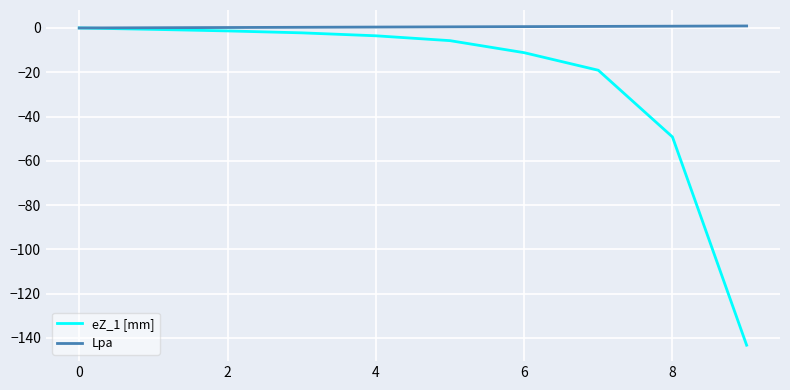

Rank the series by their average value, from lowest to highest.

eZ_1 [mm], Lpa